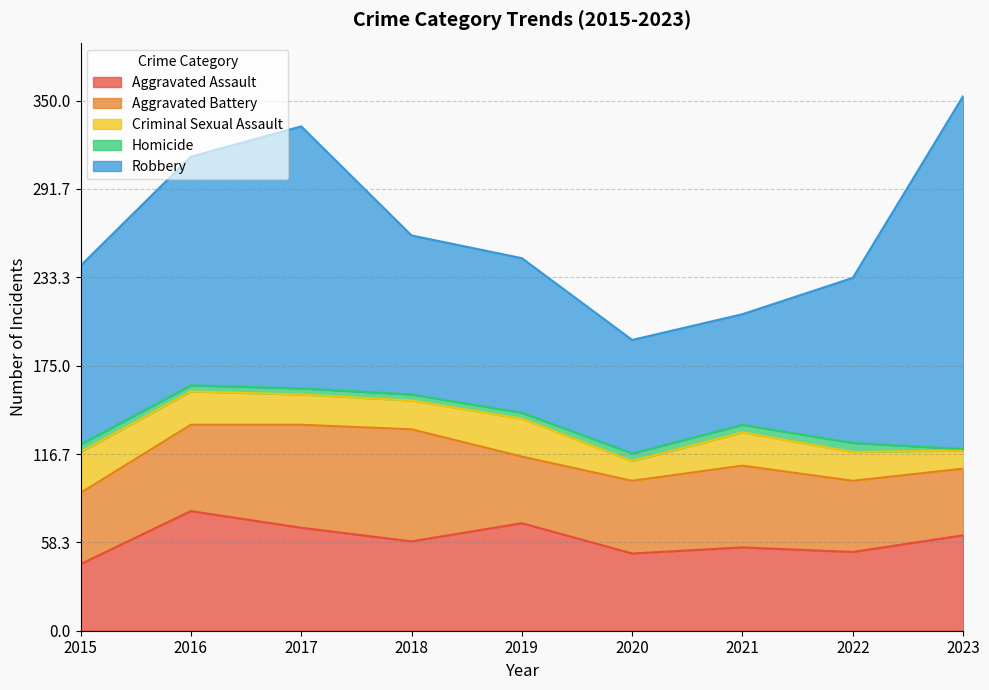

At which category does the chart reach its peak across all series?

2023